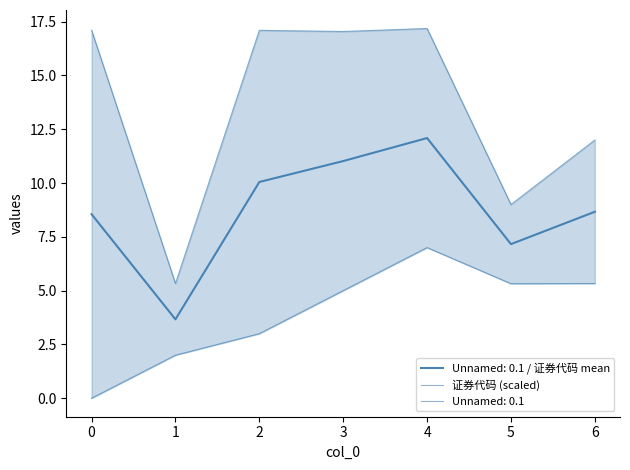

What is the maximum value shown in the chart?

17.2